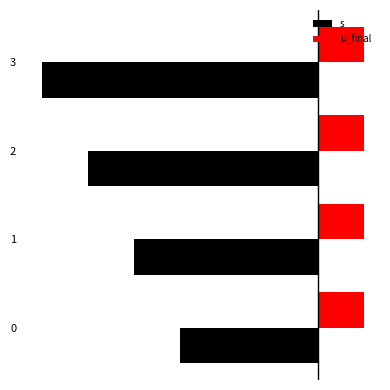

What is the lowest value of the s series?

-6.0